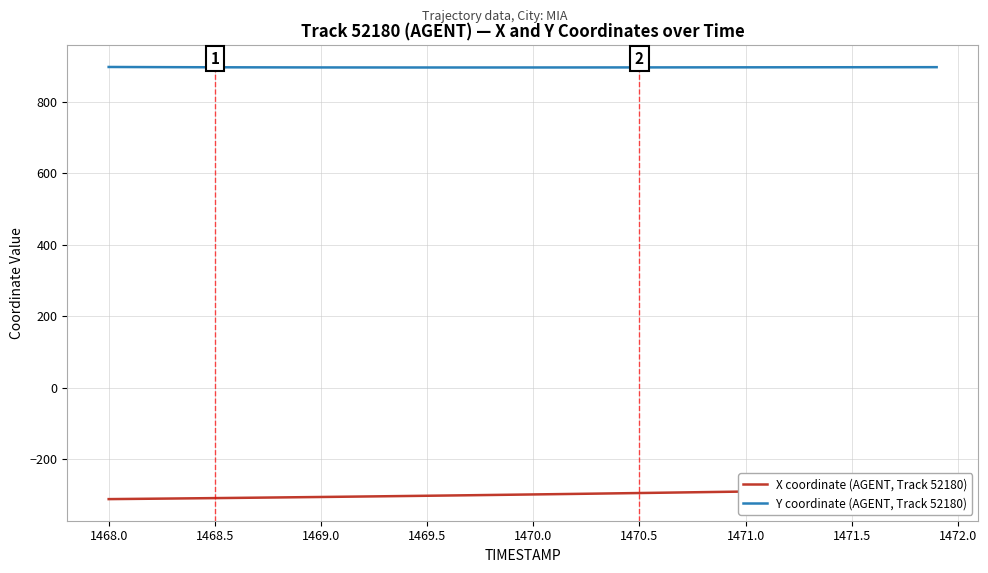

True or false: X coordinate (AGENT, Track 52180) has more than 1 points higher than both neighbors.

False